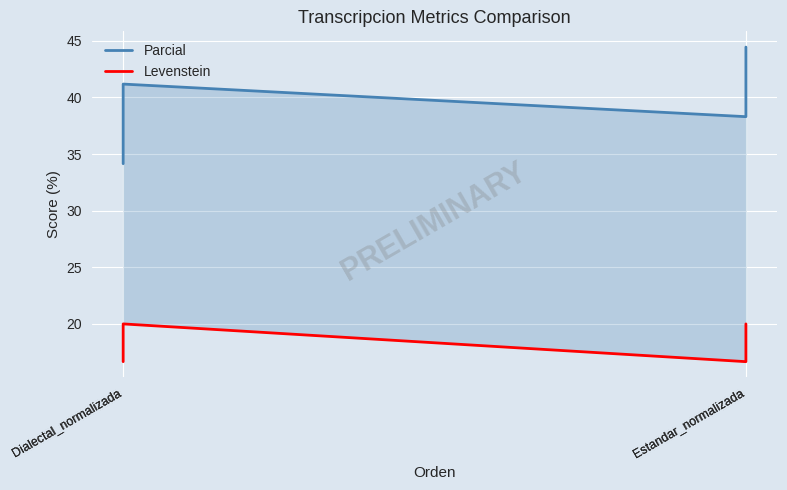

The value of Levenstein at Dialectal_normalizada is 20.0. True or false?

True